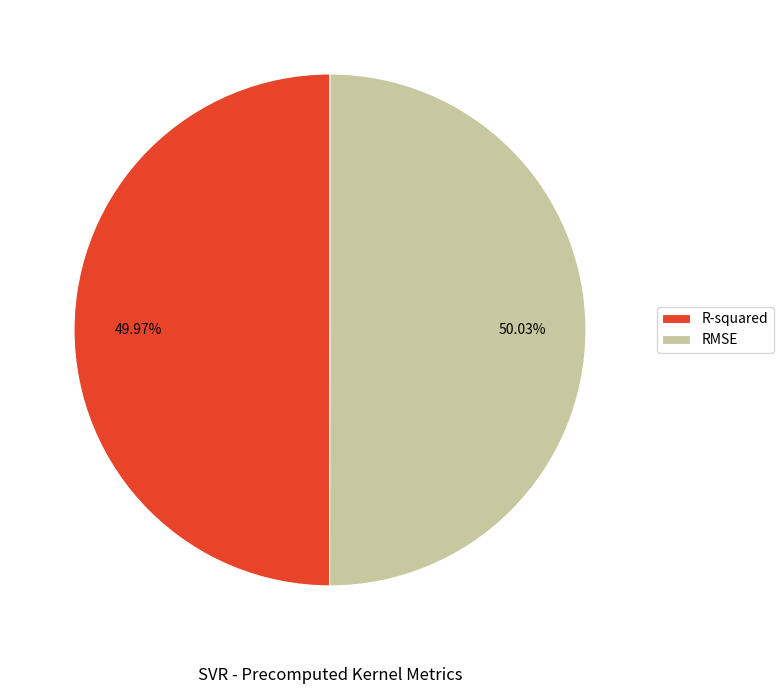

Does any single category account for the majority?

Yes